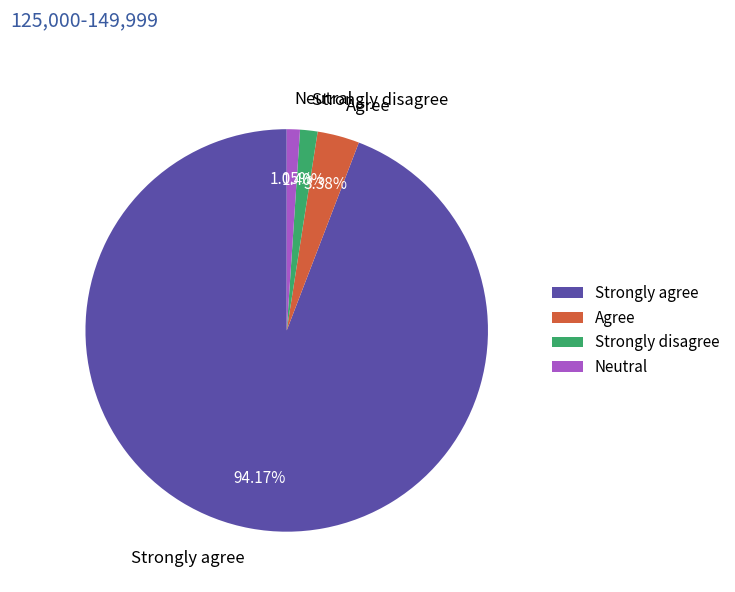

Is there any slice that represents more than half of the pie?

Yes